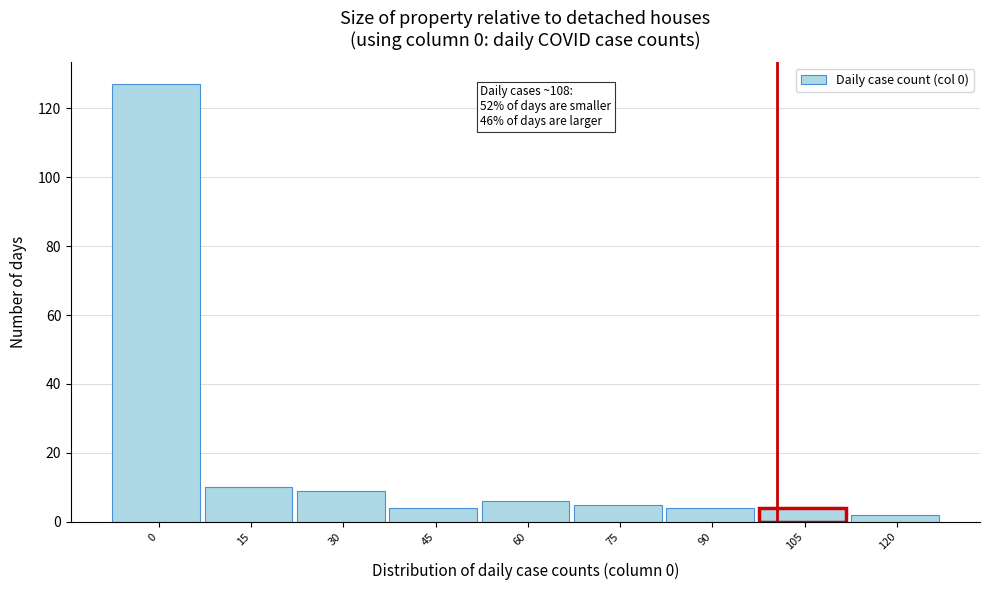

Reading left to right, extract all data points from this chart.

0=127	15=10	30=9	45=4	60=6	75=5	90=4	105=4	120=2